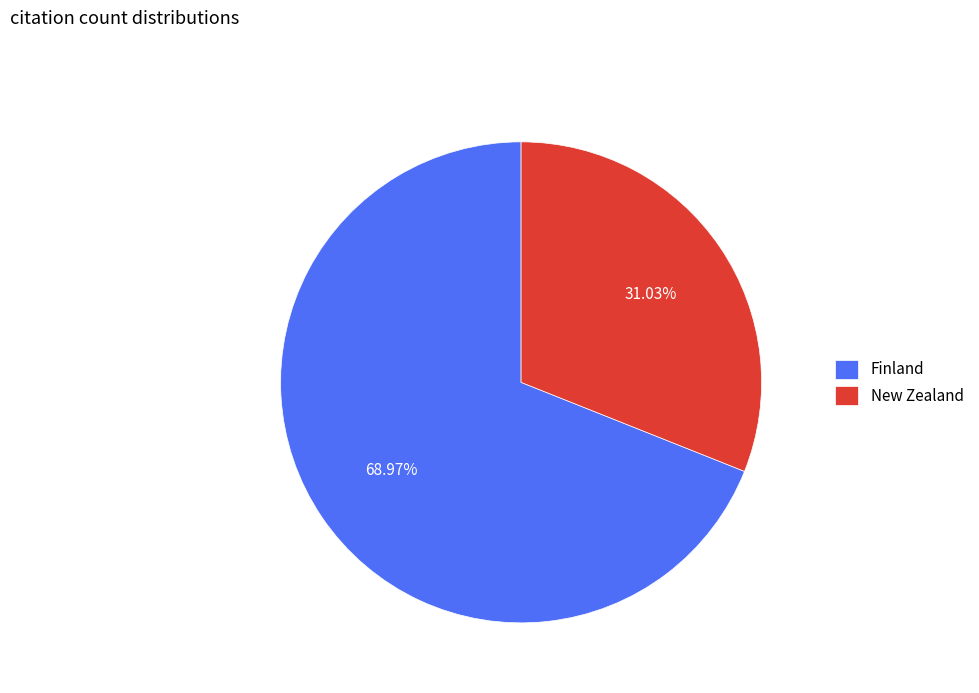

What is the largest slice in the pie chart?

Finland